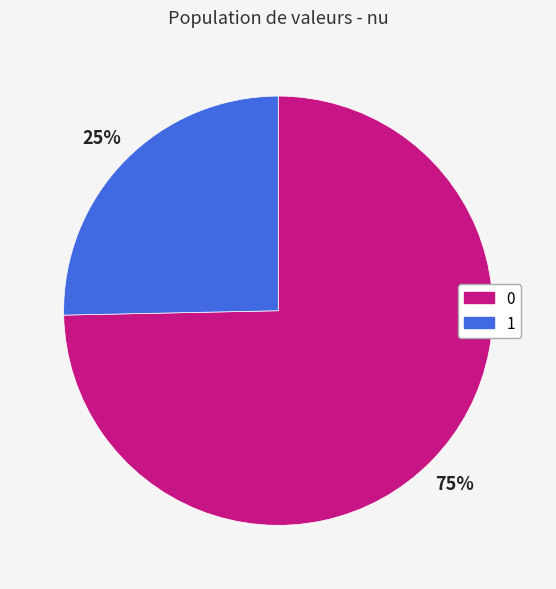

Combined, do 0 and 1 account for over 50%?

Yes